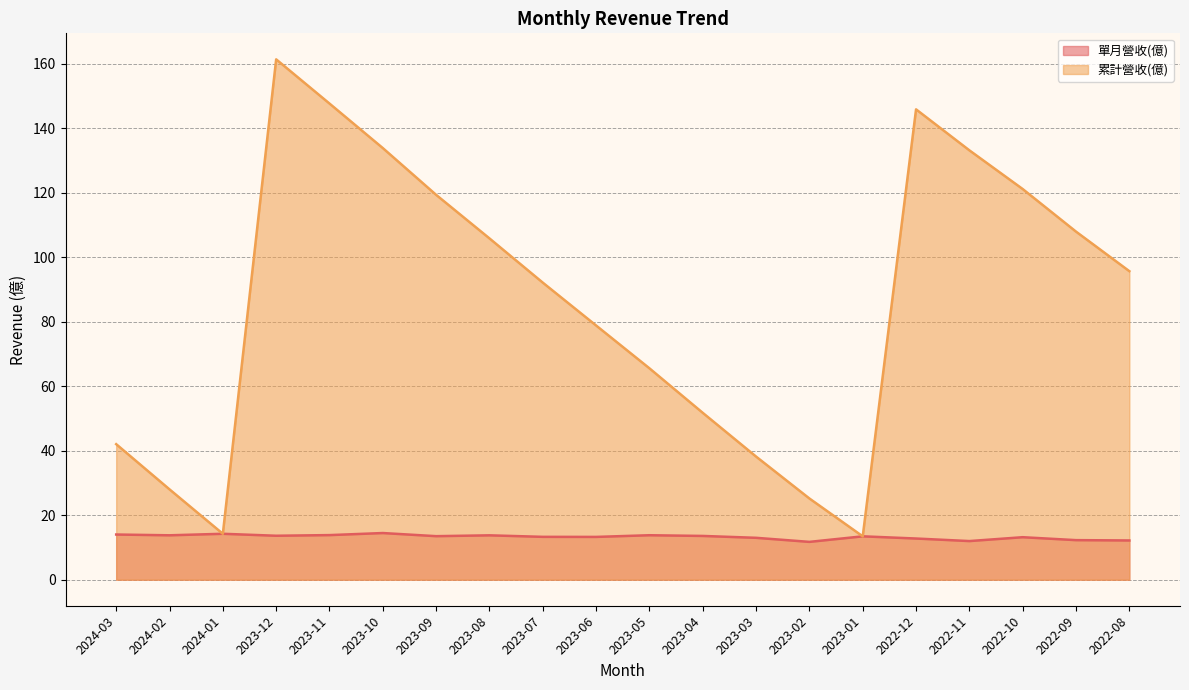

Rank the series at 2023-02 from lowest to highest value.

單月營收(億), 累計營收(億)